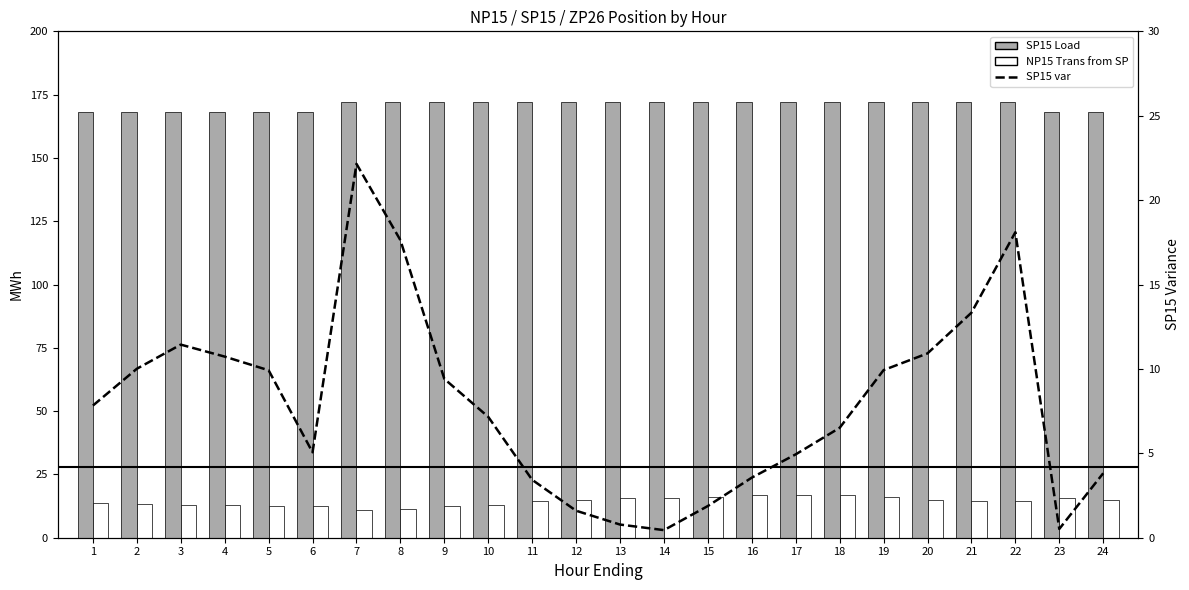

What are all the series names shown in the legend?

SP15 Load, NP15 Trans from SP, SP15 var